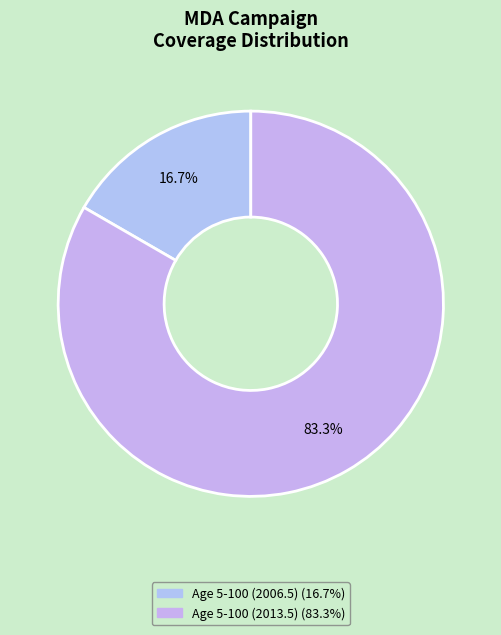

Which slice represents more than half of the pie?

Age 5-100 (2013.5)